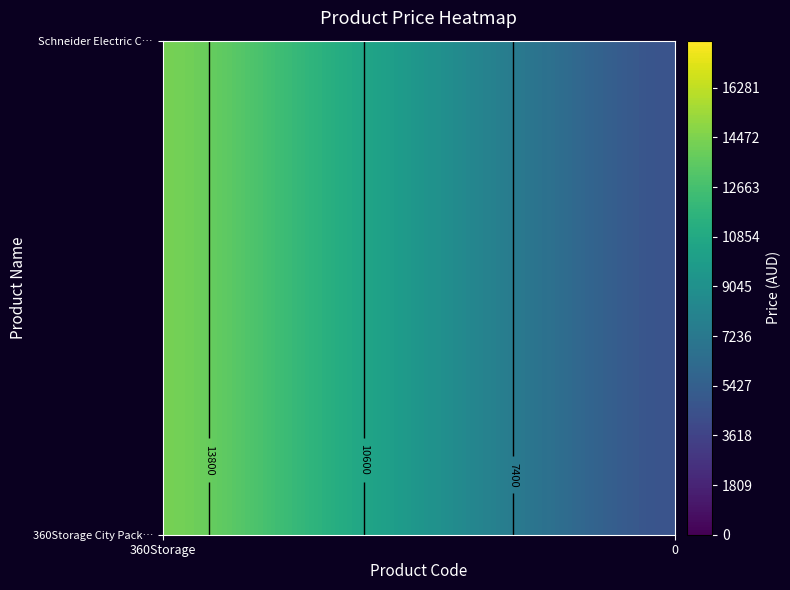

Reading left to right, extract all data points from this chart.

360Storage City Packages: 14888.5	3949.0
Schneider Electric Conext SW, XW+, MPPT: 14888.5	3949.0